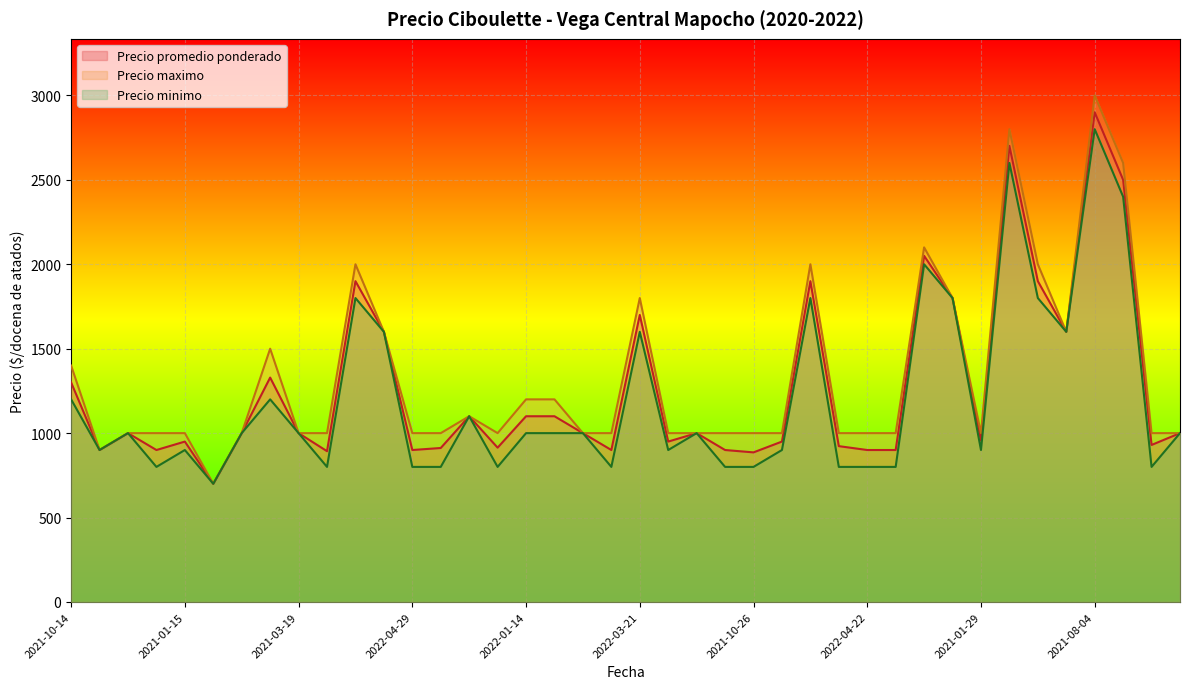

The Precio maximo series shows 203 at 2021-06-04. True or false?

False